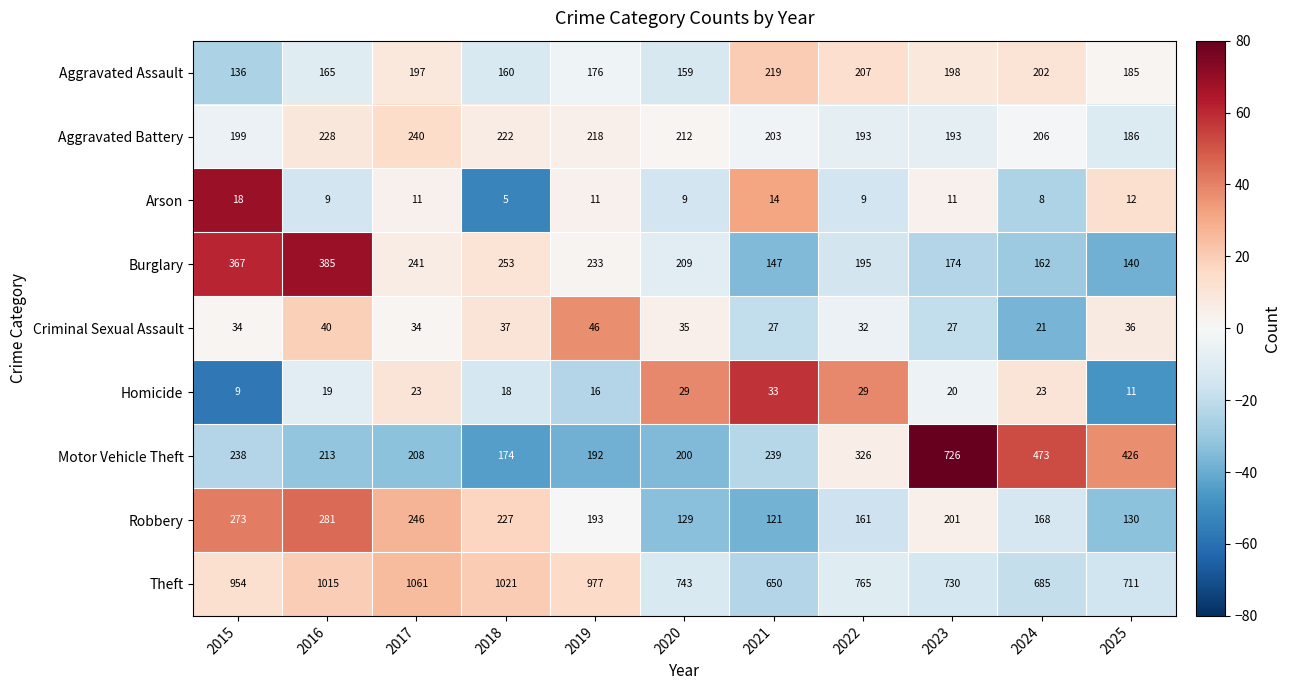

What is the approximate value of Criminal Sexual Assault at 2021, to the nearest 10?

30